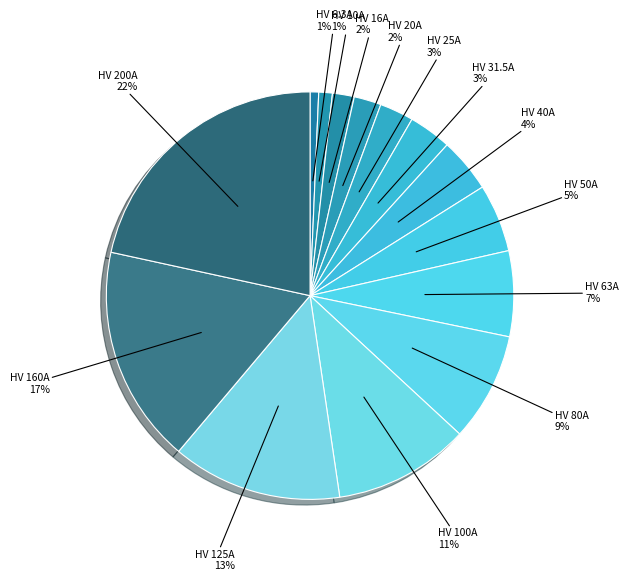

Which category has the biggest portion of the pie?

HV 200A